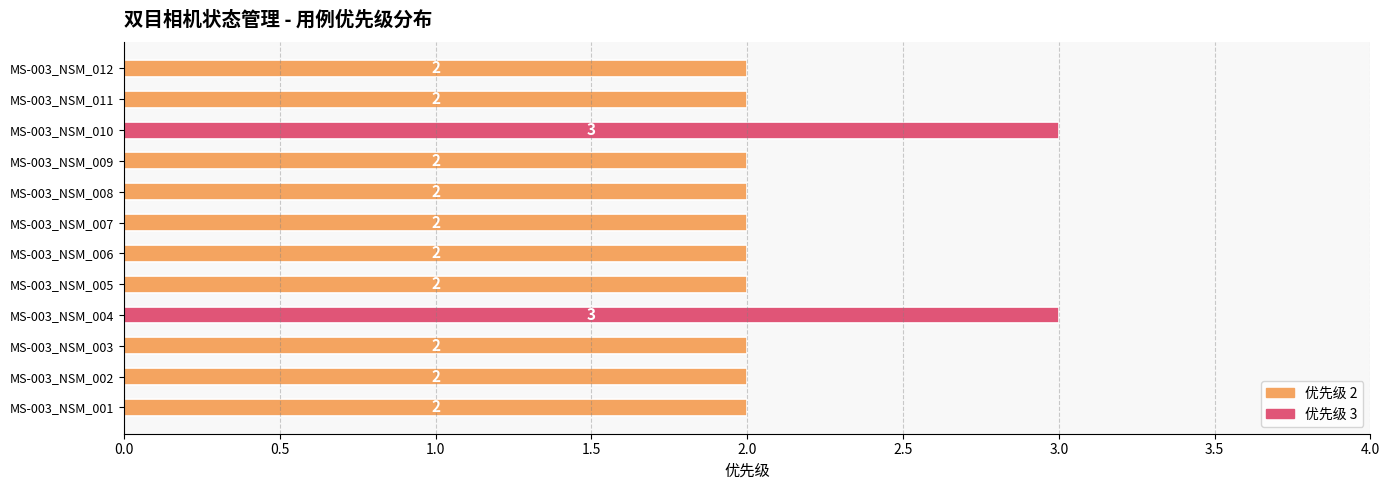

The value at MS-003_NSM_006 is 3. True or false?

False